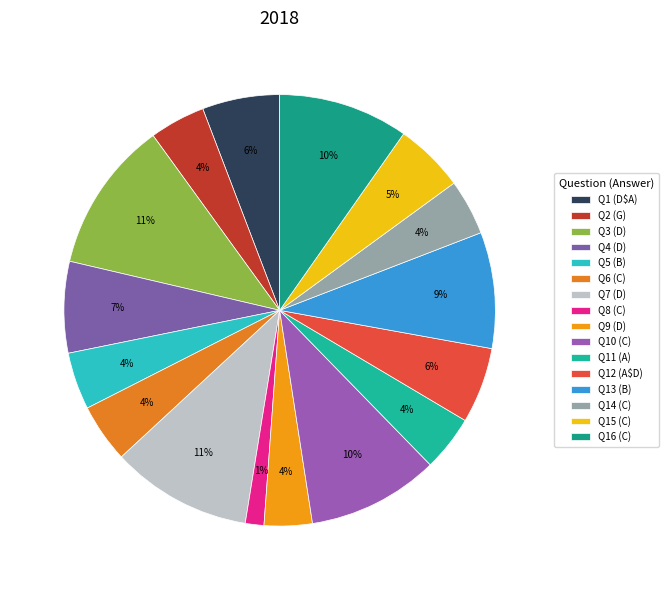

Which category has the smallest portion of the pie?

Q8 (C)